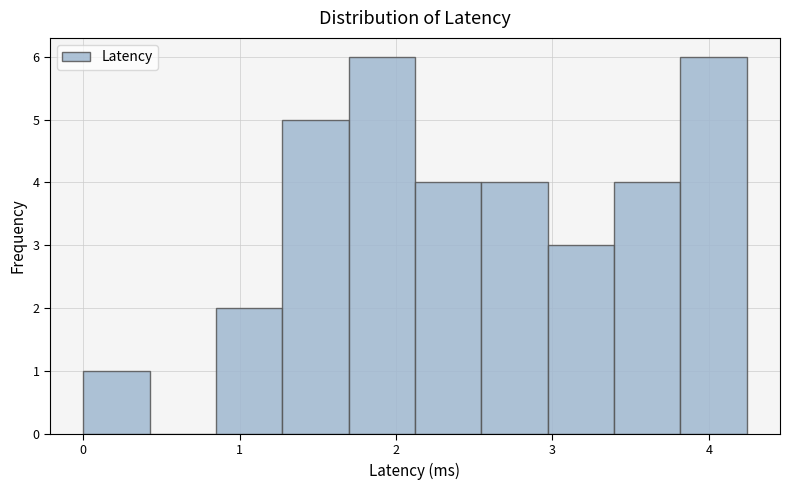

Reading left to right, transcribe this chart: for each bar, give the range it covers on the x-axis and its height. Neither the bar edges nor the heights are printed on the chart, so give them approximately, as read against the axes.

0.0 to 0.4: 1
0.4 to 0.8: 0
0.8 to 1.3: 2
1.3 to 1.7: 5
1.7 to 2.1: 6
2.1 to 2.5: 4
2.5 to 3.0: 4
3.0 to 3.4: 3
3.4 to 3.8: 4
3.8 to 4.2: 6